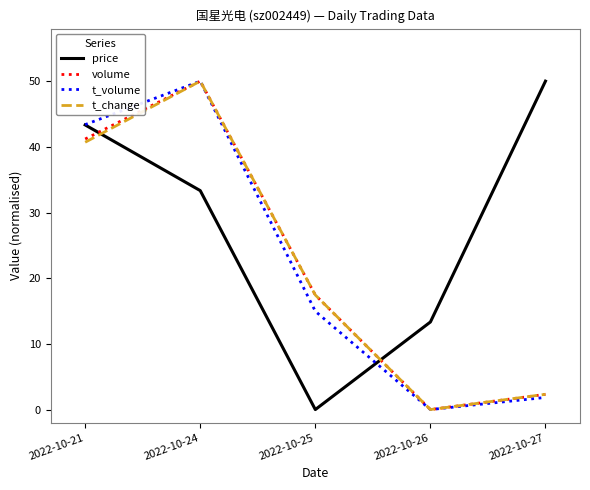

At which label does t_change reach its minimum?

2022-10-26